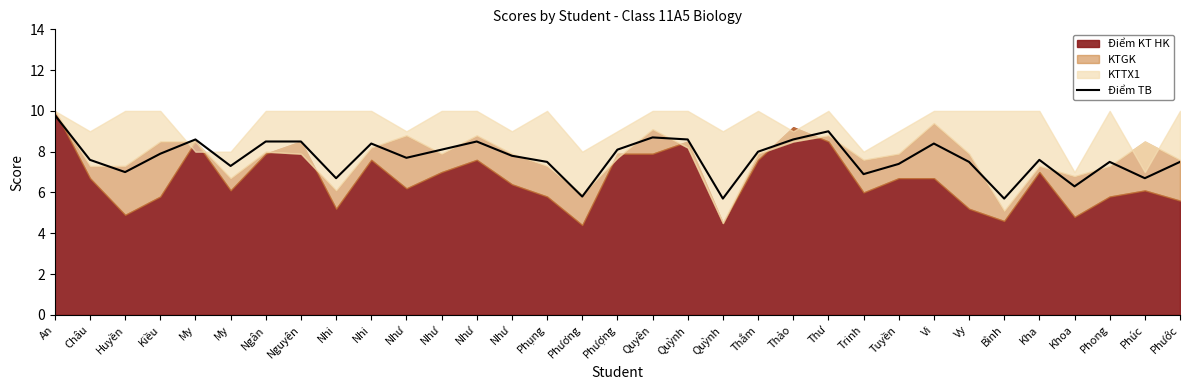

Which label corresponds to the largest value in the chart?

An